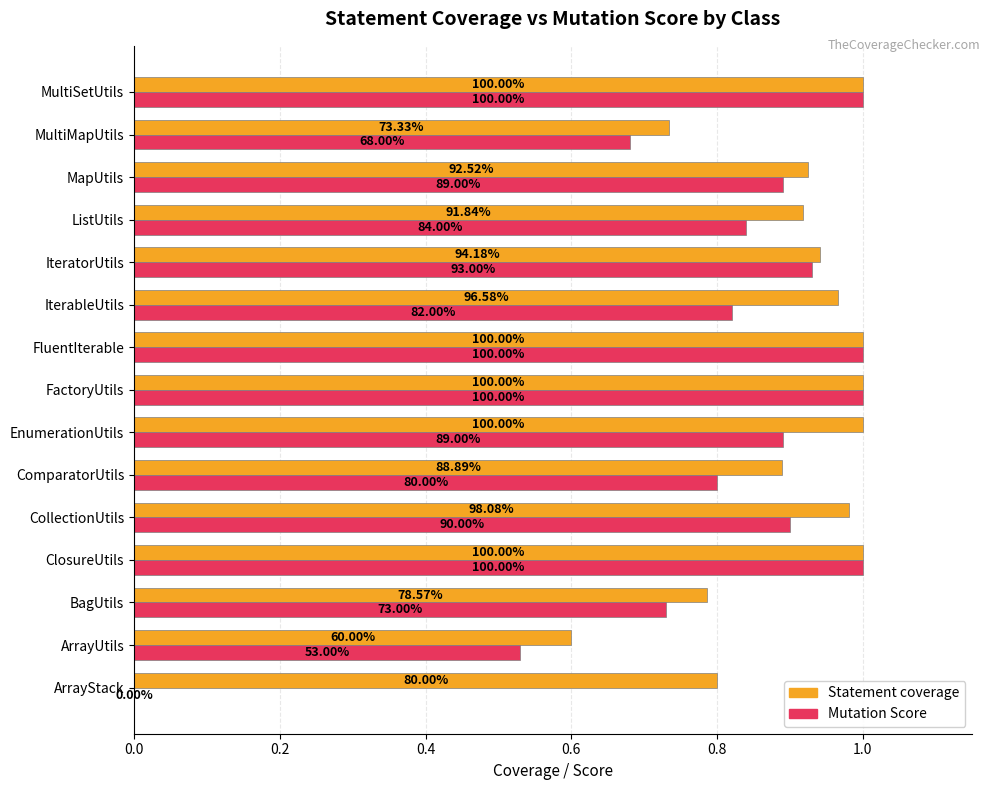

Reading left to right, extract all data points from this chart.

Statement coverage: 0.8	0.6	0.8	1.0	1.0	0.9	1.0	1.0	1.0	1.0	0.9	0.9	0.9	0.7	1.0
Mutation Score: 0.0	0.5	0.7	1.0	0.9	0.8	0.9	1.0	1.0	0.8	0.9	0.8	0.9	0.7	1.0